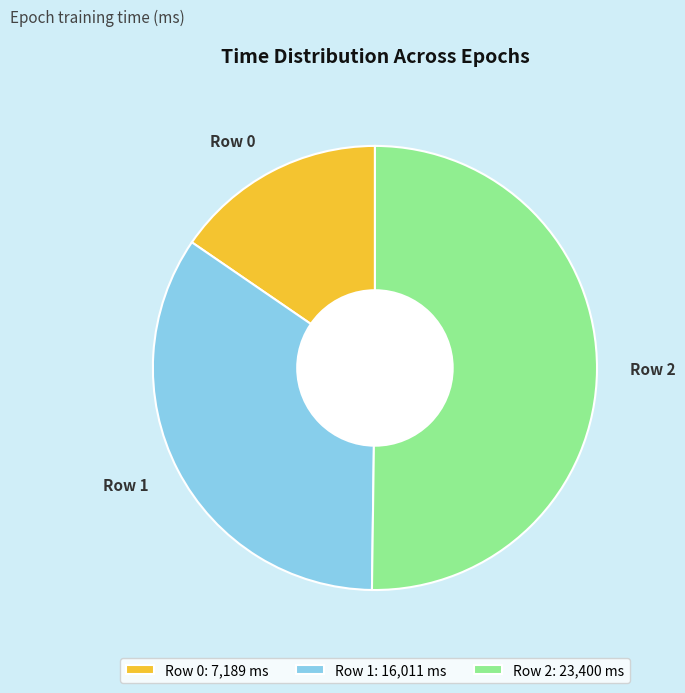

What is the ratio of the value at Row 0 to the value at Row 2?

0.3